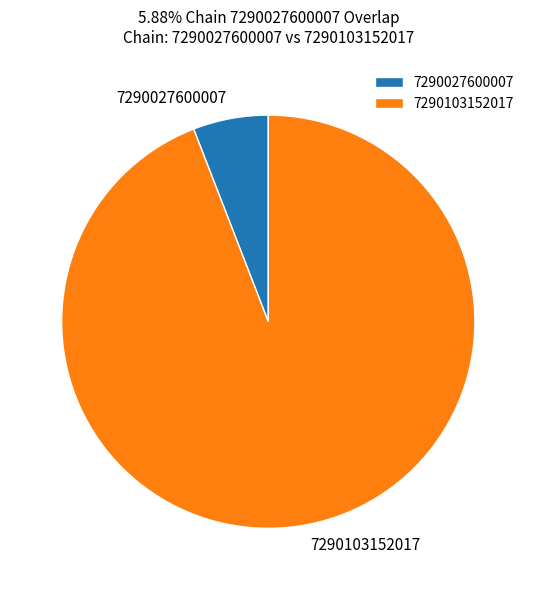

Does any single category account for the majority?

Yes